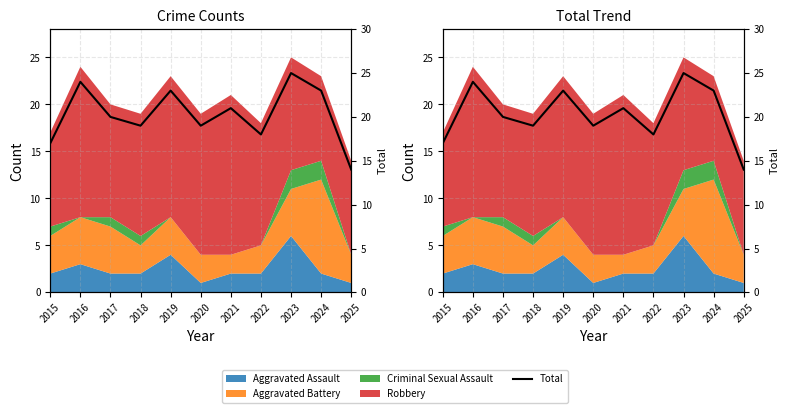

Is it true that the value at 2016 is 10?

False